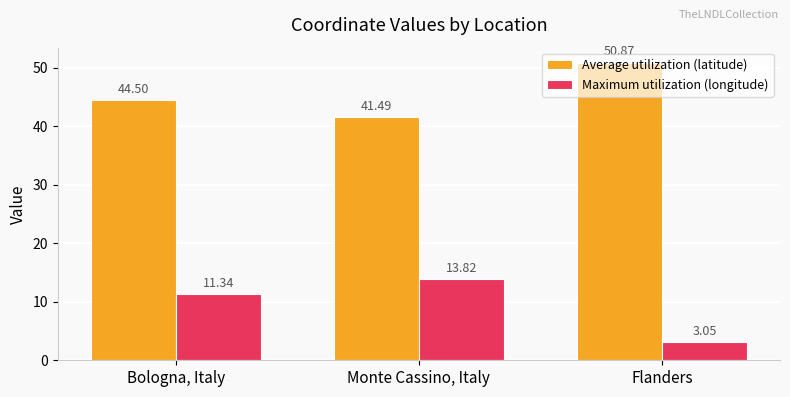

What is the sum of the Maximum utilization (longitude) values at Monte Cassino, Italy and Flanders?

16.9